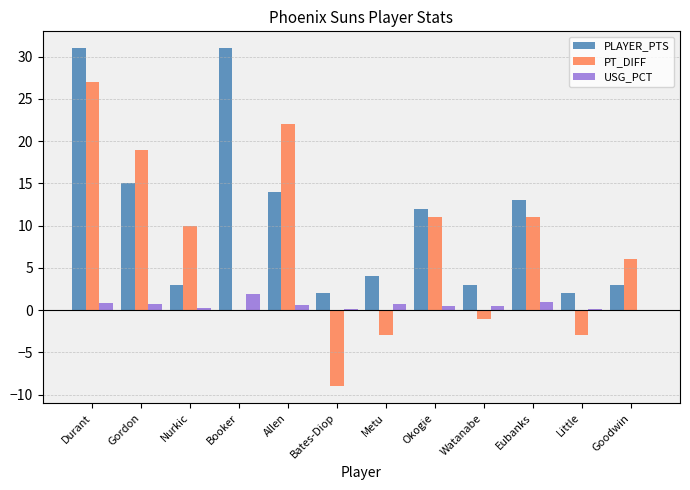

What value does the USG_PCT series have at Allen?

0.6